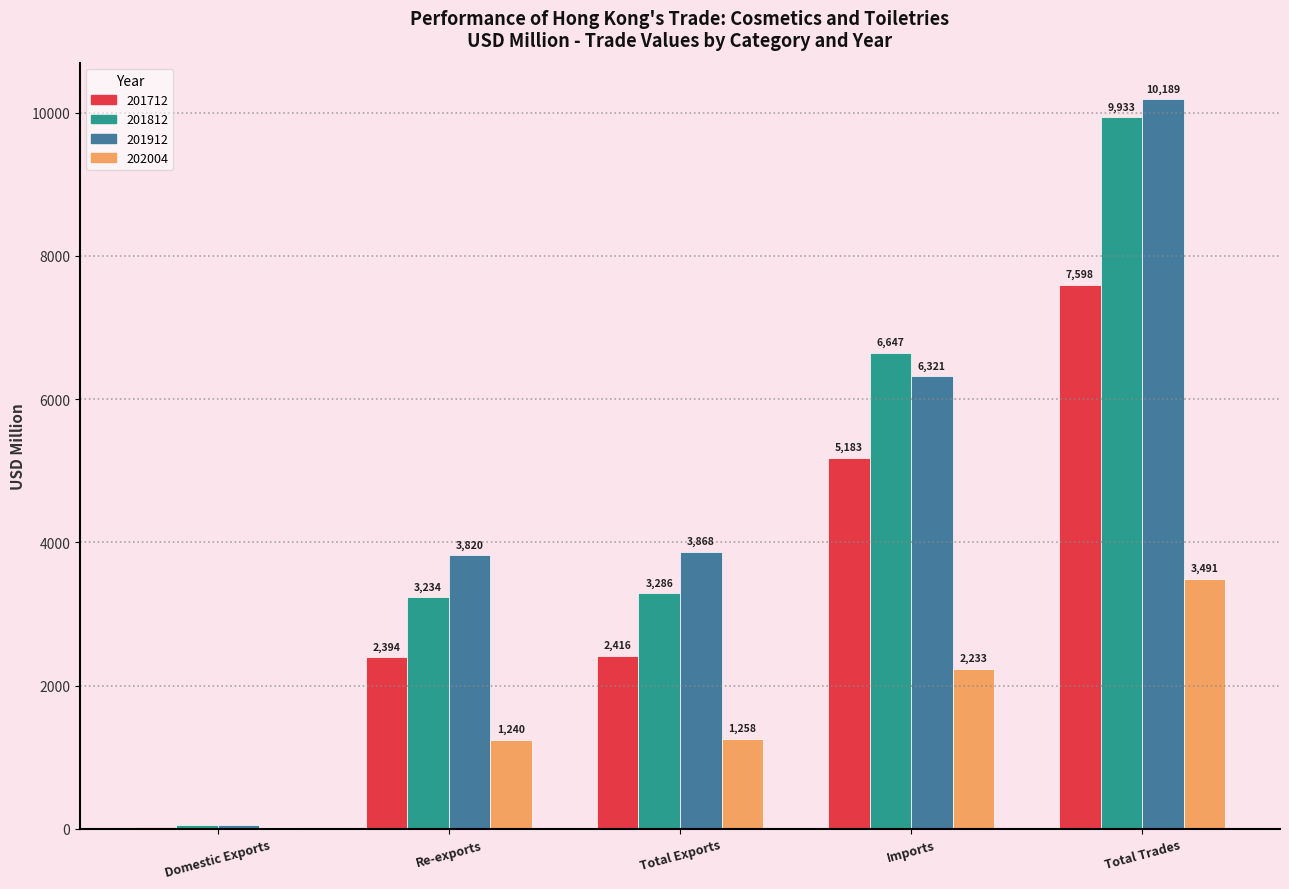

What is the sum of all 201712 values?

17612.8